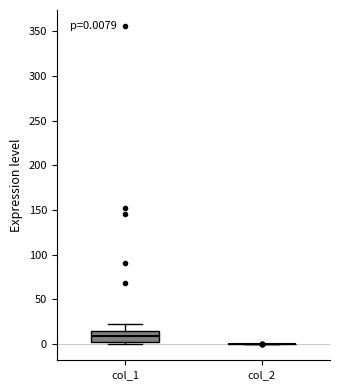

Which box is the tallest, from its lower edge to its upper edge?

col_1